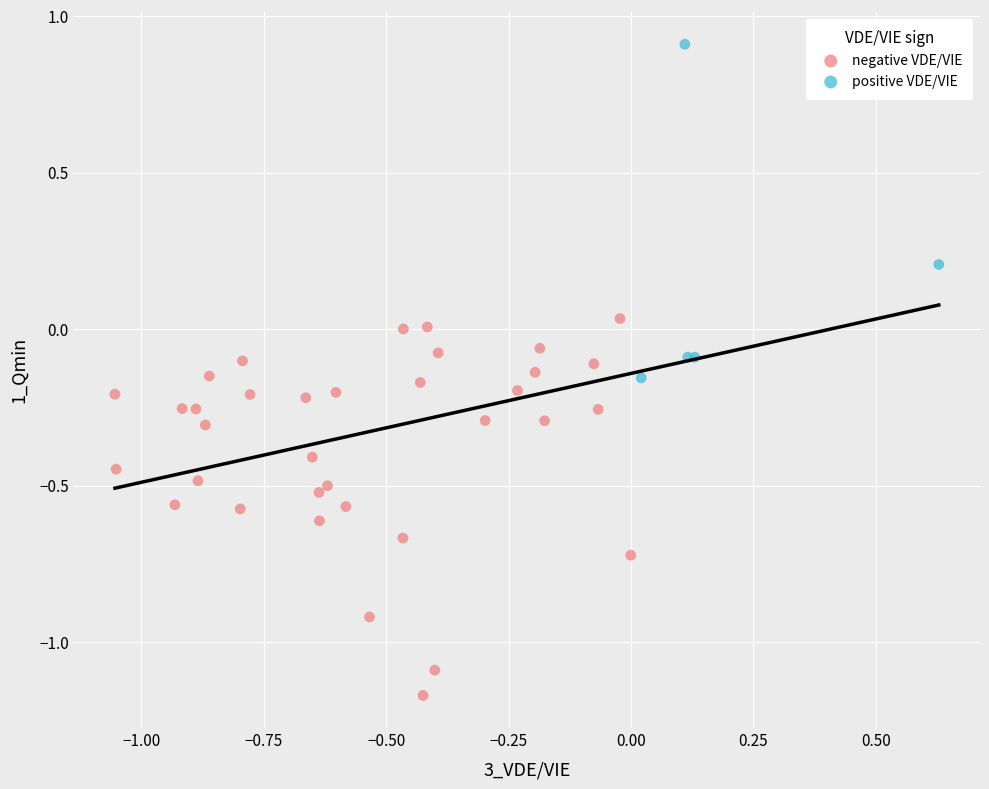

Which series reaches the maximum Y coordinate?

positive VDE/VIE